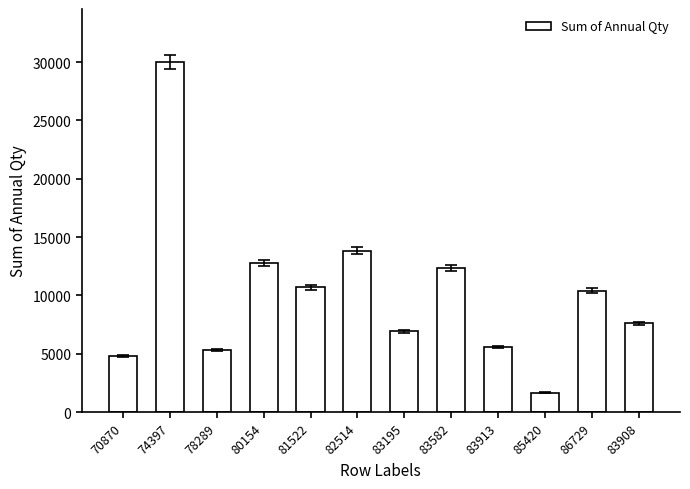

Reading left to right, transcribe all the data shown in this chart.

70870=4800	74397=30040	78289=5320	80154=12750	81522=10687	82514=13845	83195=6933	83582=12371	83913=5590	85420=1649	86729=10410	83908=7596